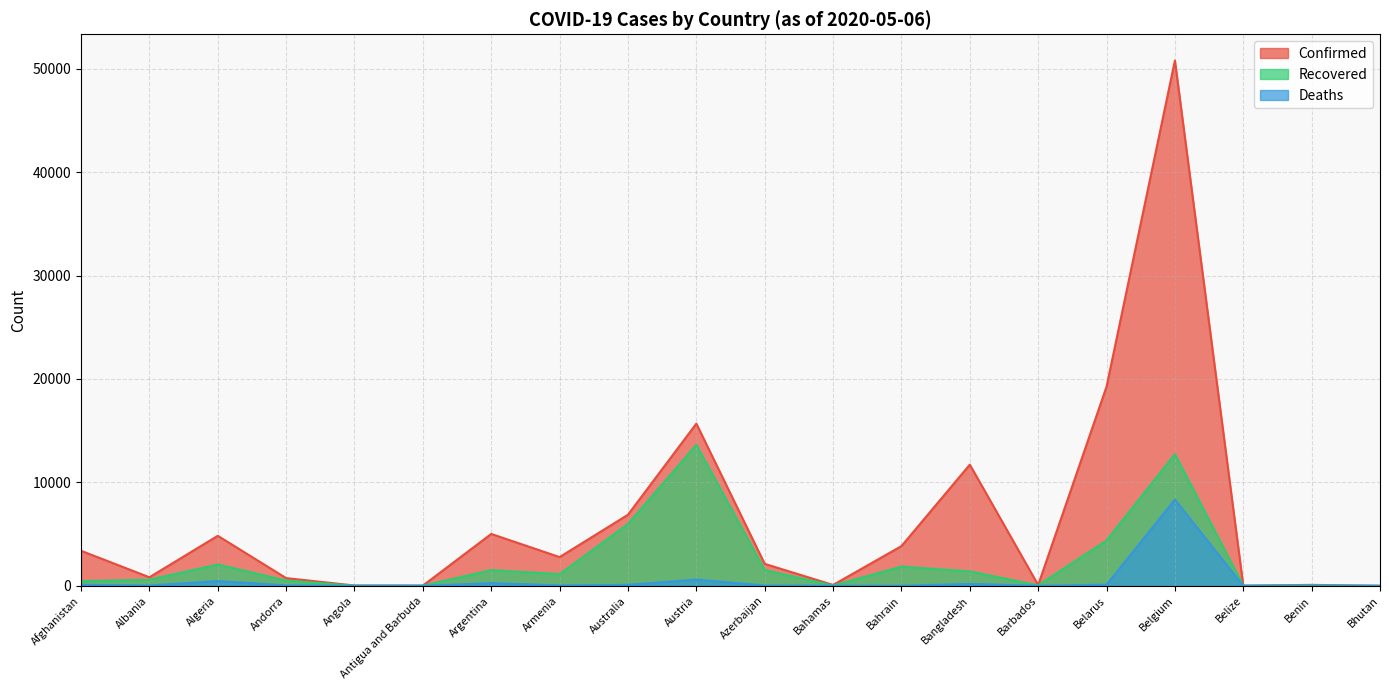

How many interior local valleys does the Recovered series have?

5